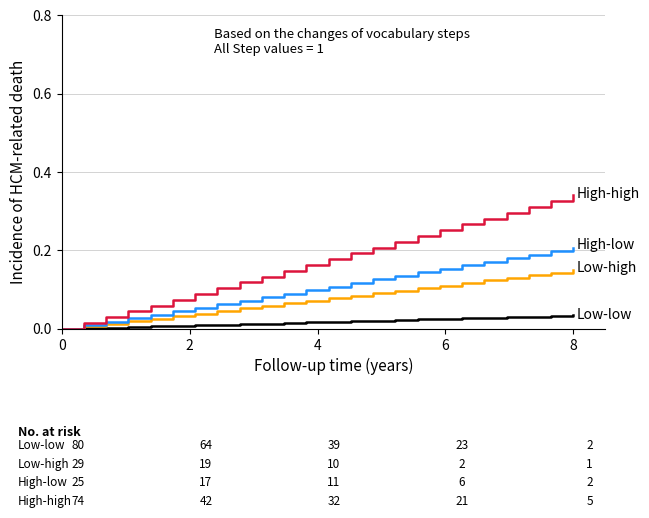

The Low-low series shows 0.0 at 7. True or false?

True